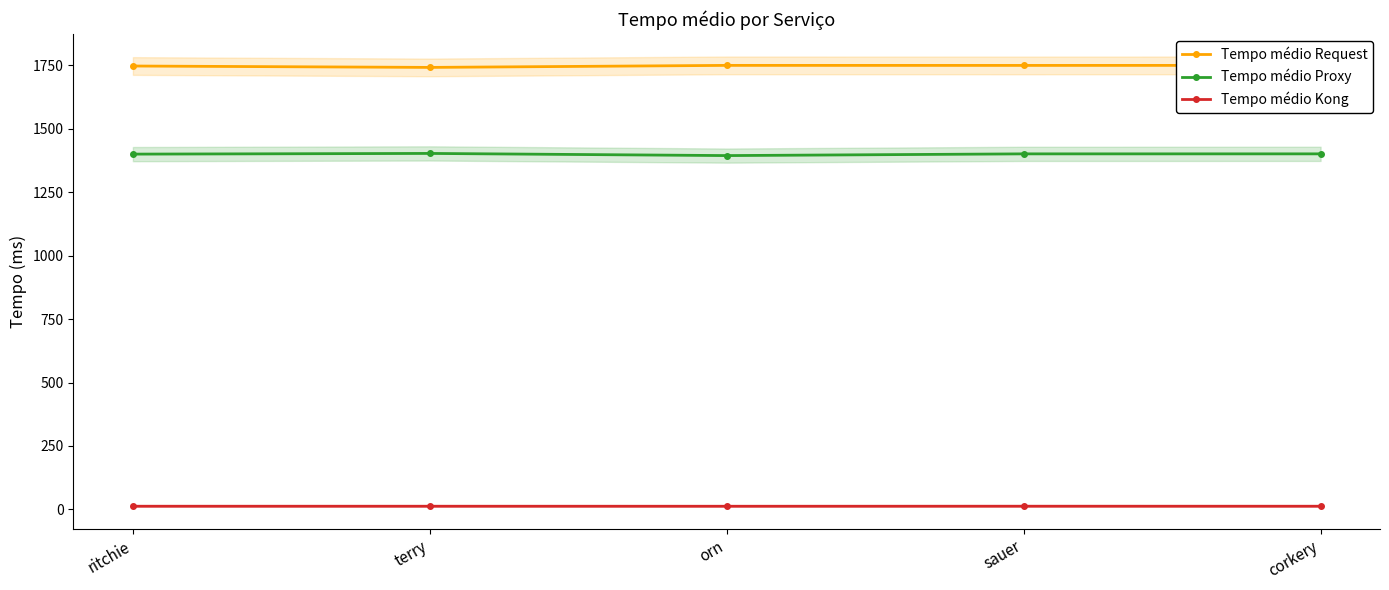

True or false: Tempo médio Request has a value of 385.8 at sauer.

False